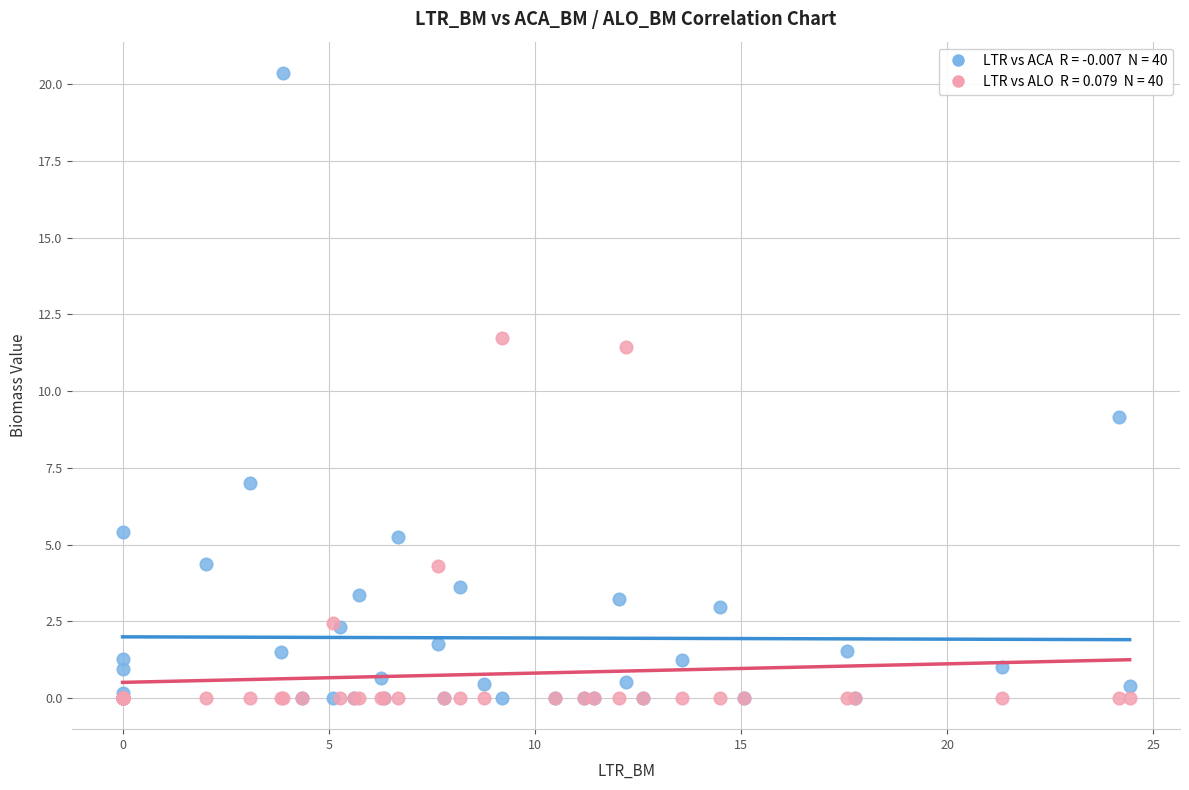

Across all series, what Y value is closest to 10?

9.1